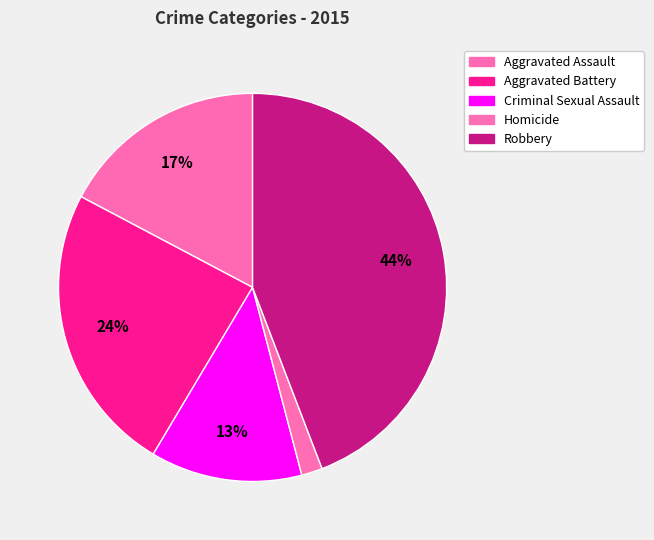

To the nearest percent, what percentage of the pie is Criminal Sexual Assault?

13%